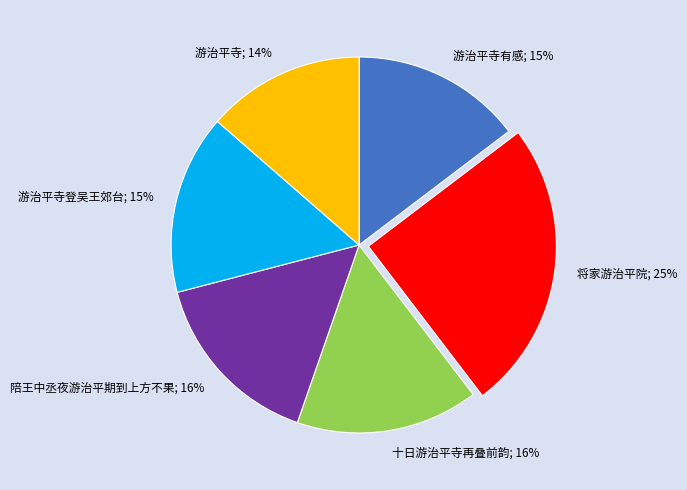

Is there any slice that represents more than half of the pie?

No